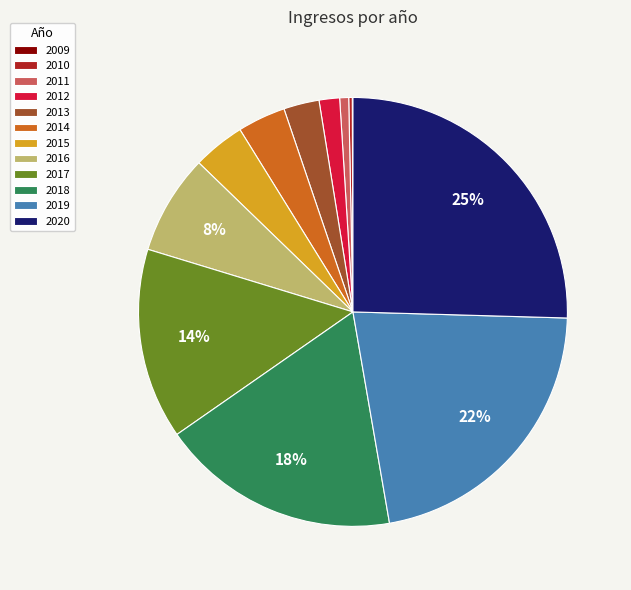

Do 2017 and 2019 together represent more than half of the pie?

No